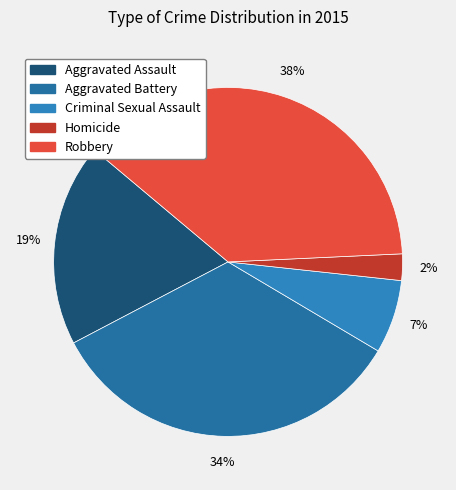

True or false: Robbery accounts for 38% of the total.

True